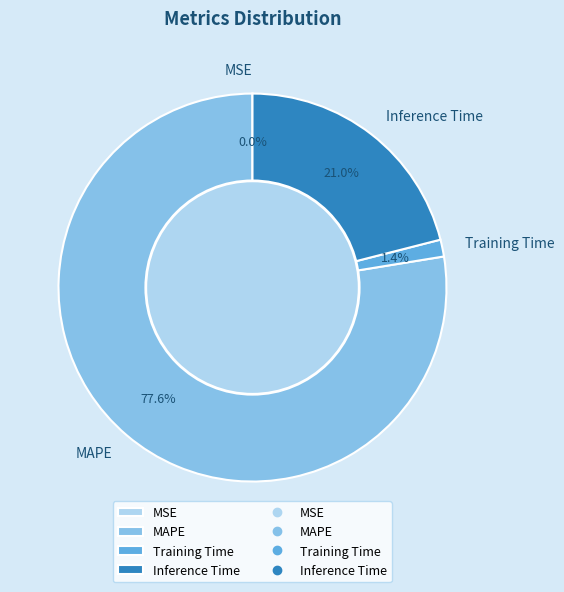

Is the sum of Training Time and MAPE greater than half?

Yes